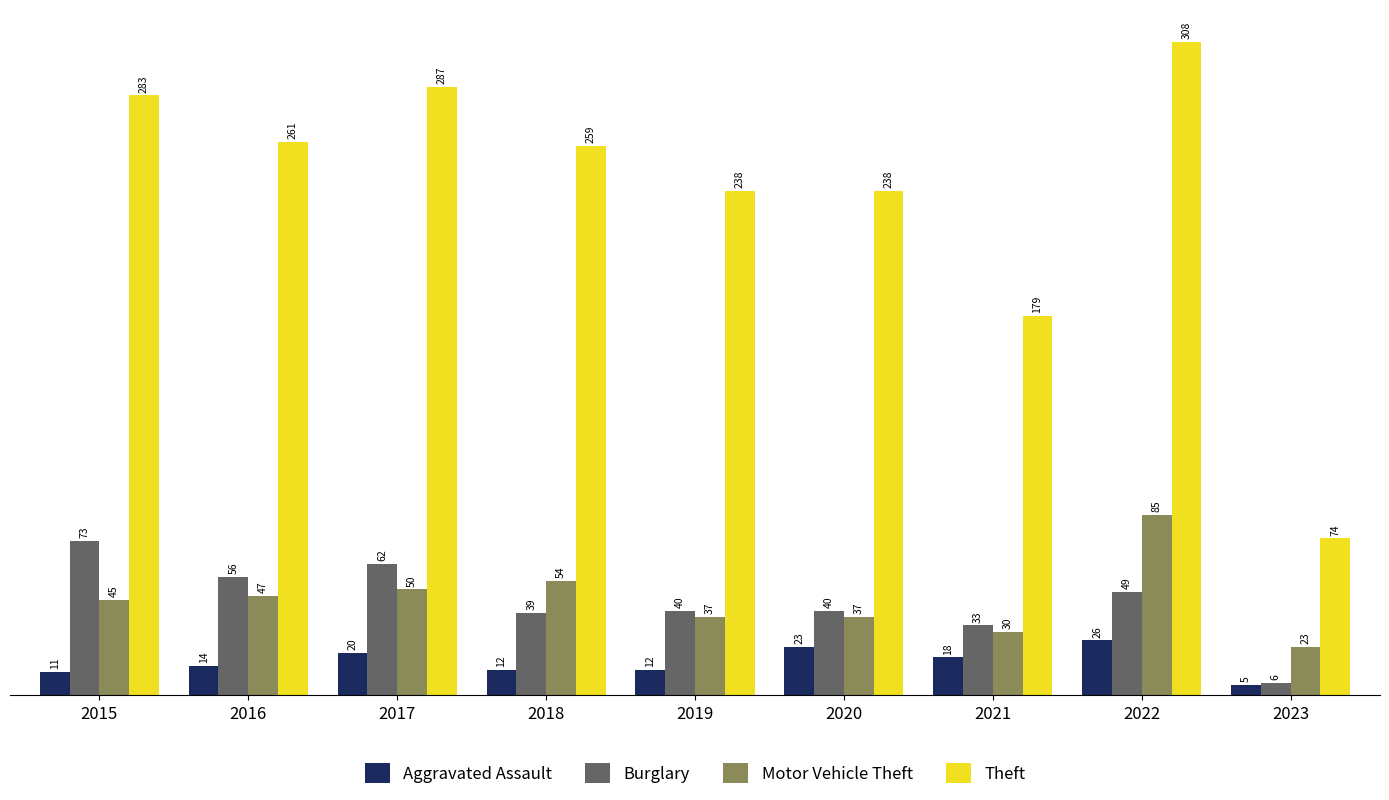

How many bars are there in each group?

4